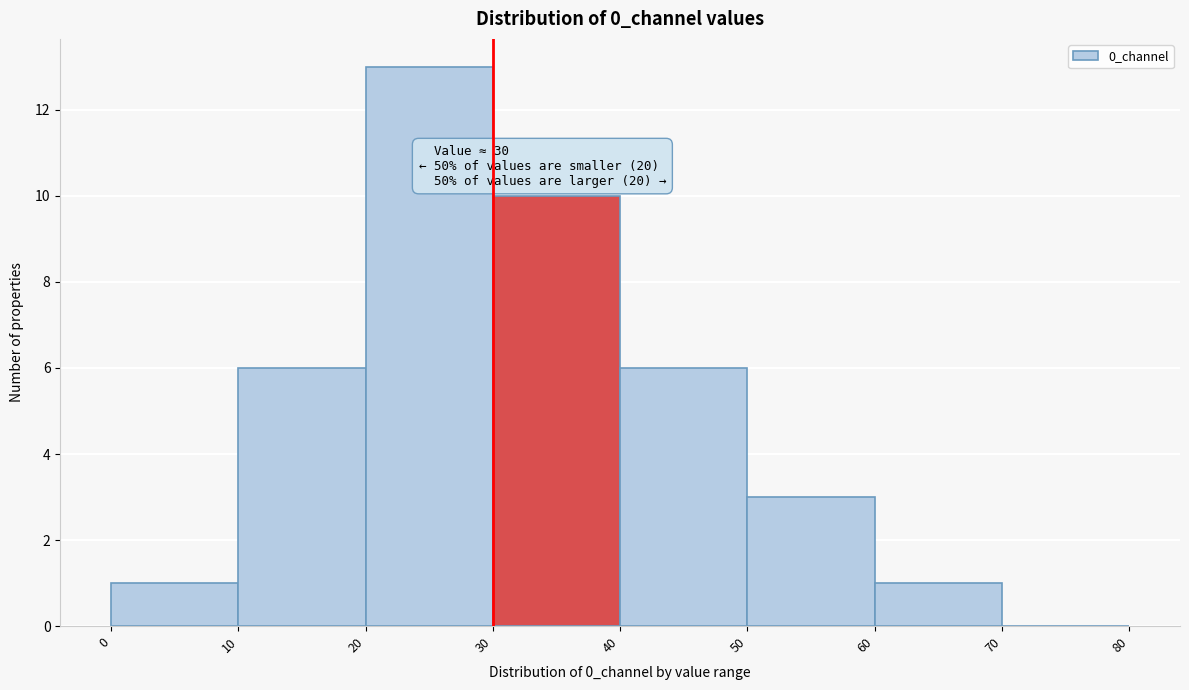

Over which range of the x-axis is the bar tallest?

20 to 30